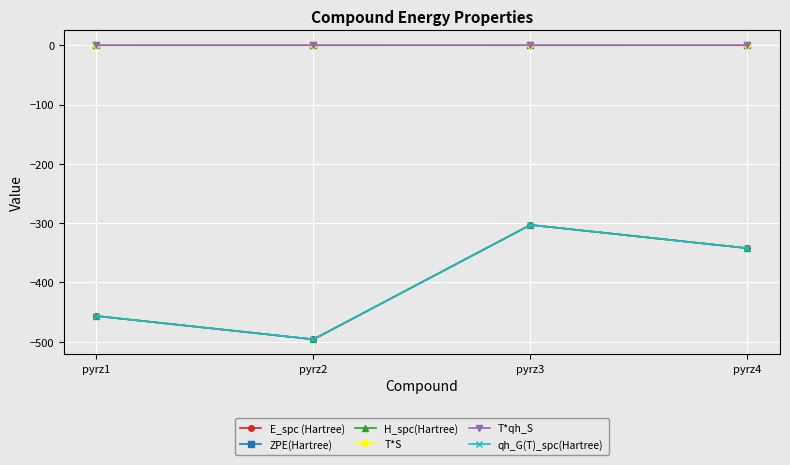

At which category is the sum across all series the highest?

pyrz3